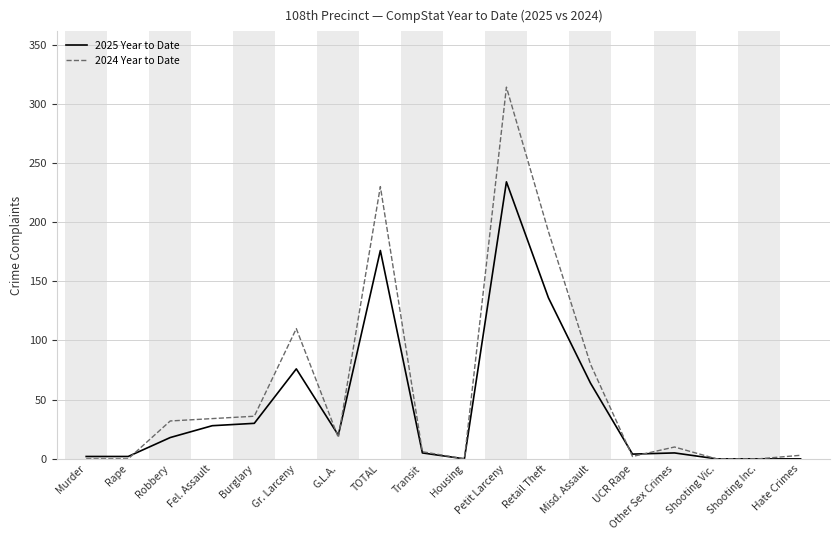

Is the value of 2025 Year to Date at G.L.A. greater than the value of 2024 Year to Date at Shooting Vic.?

Yes